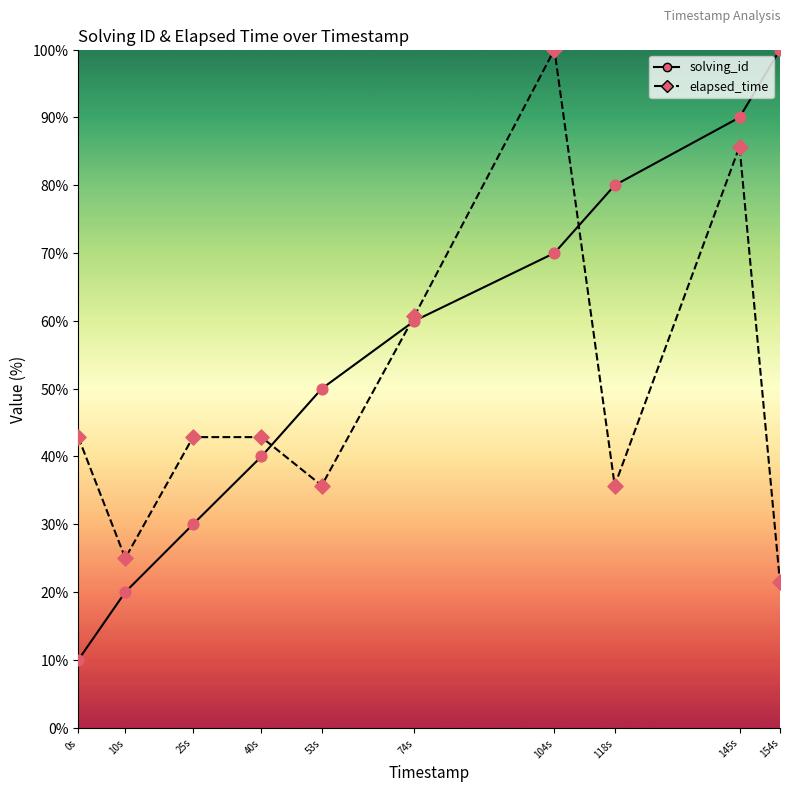

At which category is the sum across all series the highest?

145s